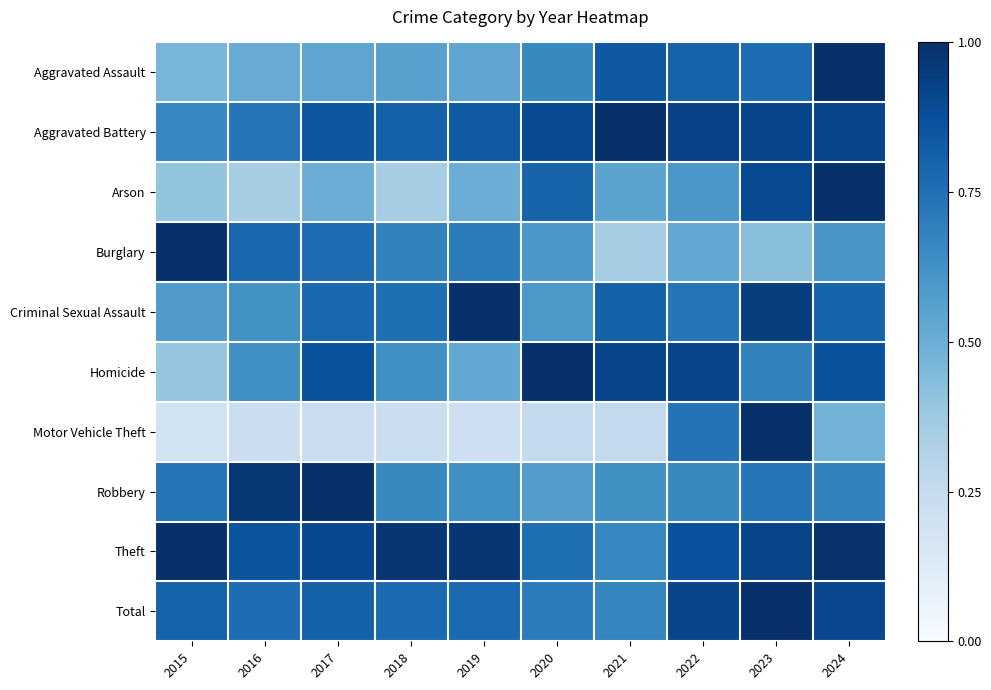

Reading left to right, what are all the values shown in this chart?

Aggravated Assault: 2015=0.5	2016=0.5	2017=0.5	2018=0.6	2019=0.5	2020=0.7	2021=0.8	2022=0.8	2023=0.8	2024=1.0
Aggravated Battery: 2015=0.7	2016=0.7	2017=0.9	2018=0.8	2019=0.8	2020=0.9	2021=1.0	2022=0.9	2023=0.9	2024=0.9
Arson: 2015=0.4	2016=0.3	2017=0.5	2018=0.3	2019=0.5	2020=0.8	2021=0.6	2022=0.6	2023=0.9	2024=1.0
Burglary: 2015=1.0	2016=0.8	2017=0.8	2018=0.7	2019=0.7	2020=0.6	2021=0.4	2022=0.5	2023=0.4	2024=0.6
Criminal Sexual Assault: 2015=0.6	2016=0.6	2017=0.8	2018=0.8	2019=1.0	2020=0.6	2021=0.8	2022=0.7	2023=0.9	2024=0.8
Homicide: 2015=0.4	2016=0.6	2017=0.9	2018=0.6	2019=0.5	2020=1.0	2021=0.9	2022=0.9	2023=0.7	2024=0.9
Motor Vehicle Theft: 2015=0.2	2016=0.2	2017=0.2	2018=0.2	2019=0.2	2020=0.3	2021=0.3	2022=0.7	2023=1.0	2024=0.5
Robbery: 2015=0.7	2016=1.0	2017=1.0	2018=0.7	2019=0.6	2020=0.6	2021=0.6	2022=0.7	2023=0.7	2024=0.7
Theft: 2015=1.0	2016=0.9	2017=0.9	2018=1.0	2019=1.0	2020=0.8	2021=0.7	2022=0.9	2023=0.9	2024=1.0
Total: 2015=0.8	2016=0.8	2017=0.8	2018=0.8	2019=0.8	2020=0.7	2021=0.7	2022=0.9	2023=1.0	2024=0.9